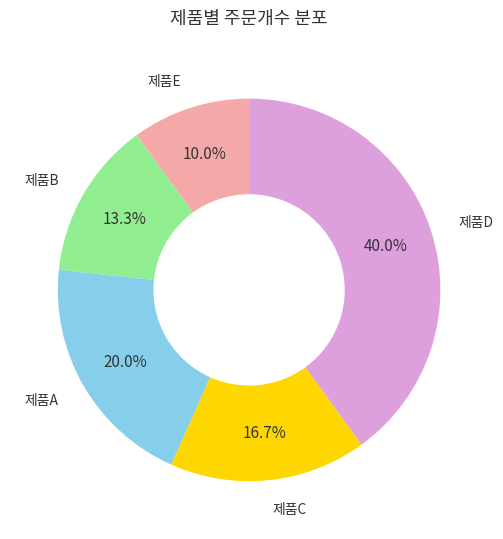

Is it true that 제품A is 20% of the pie?

True